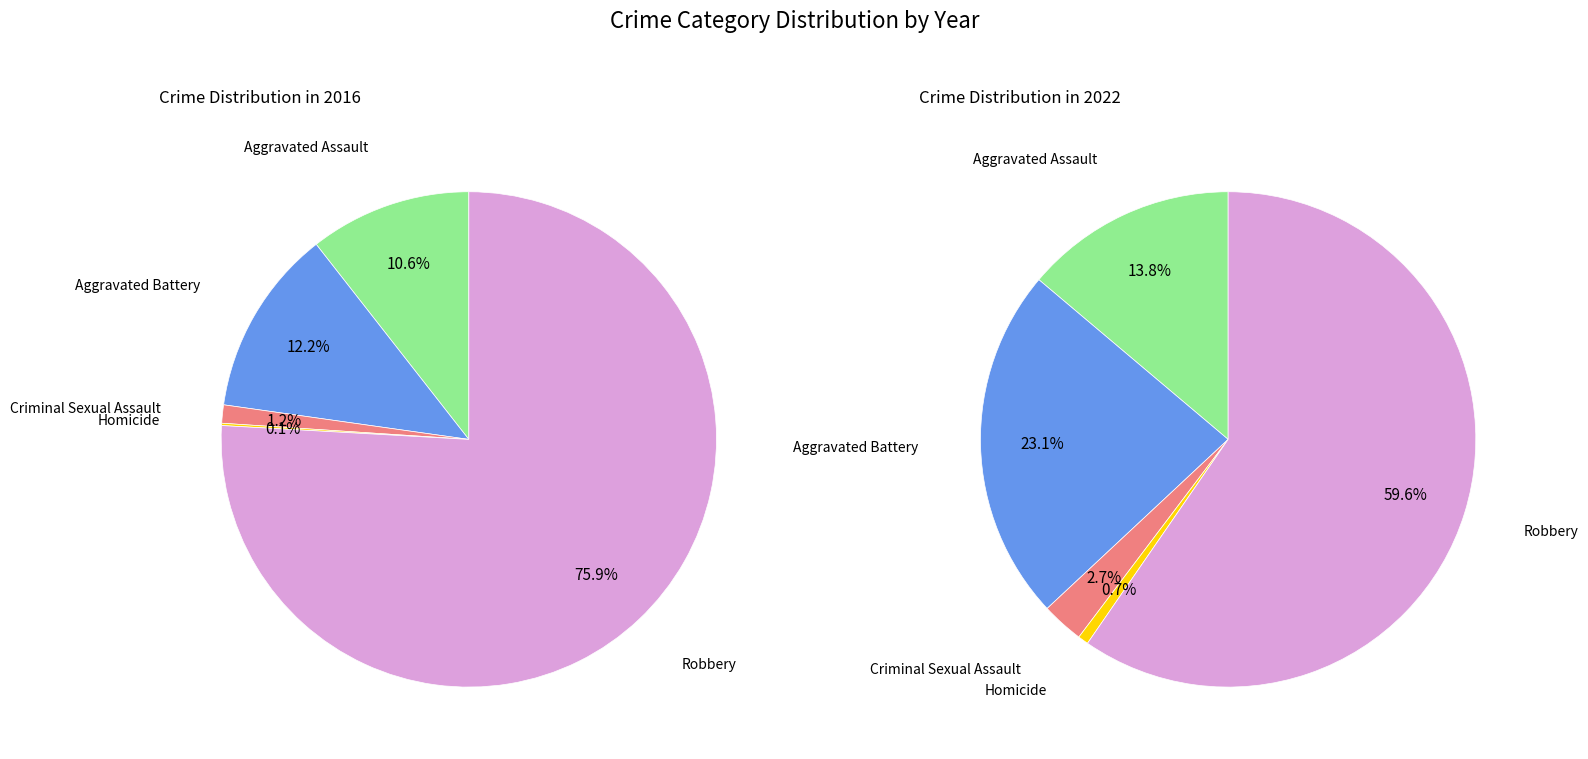

The 3 slice represents 13% of the pie. True or false?

False